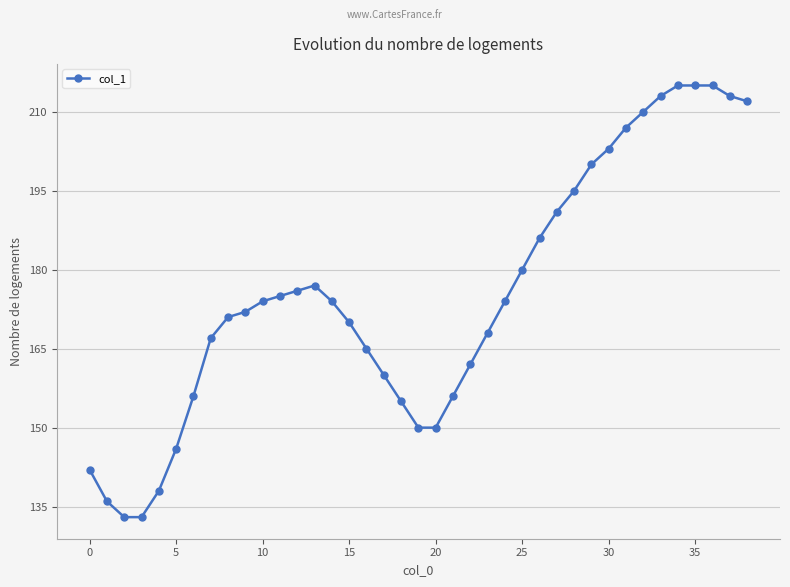

How many lines are shown in the chart?

1